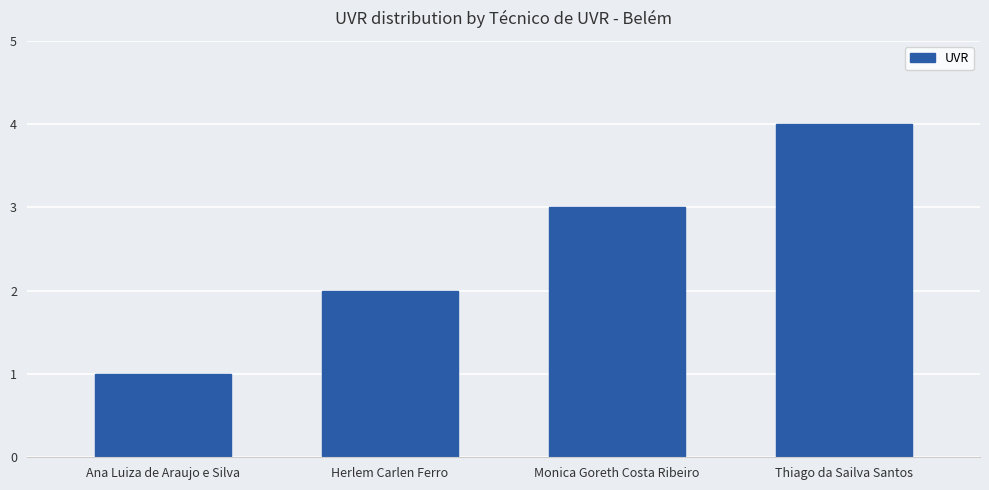

What is the difference between the maximum and second lowest values?

2